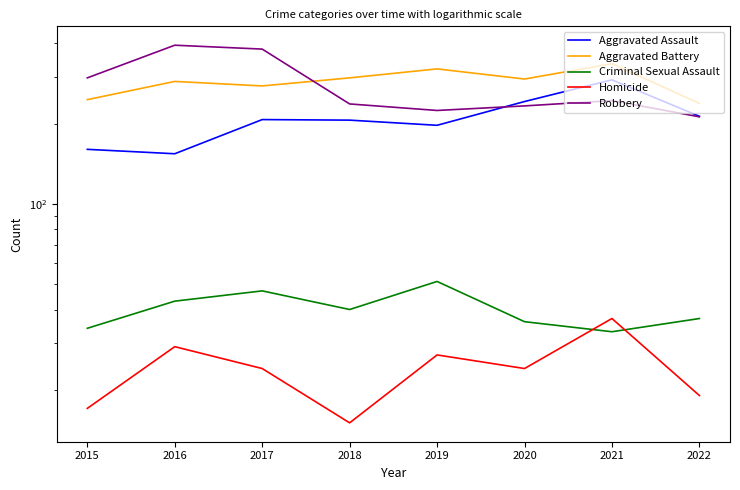

Reading right to left, list all the values displayed in this chart.

Aggravated Assault: 213	292	242	197	206	207	154	160
Aggravated Battery: 238	336	294	321	297	277	288	246
Criminal Sexual Assault: 37	33	36	51	40	47	43	34
Homicide: 19	37	24	27	15	24	29	17
Robbery: 212	244	233	224	237	381	394	297